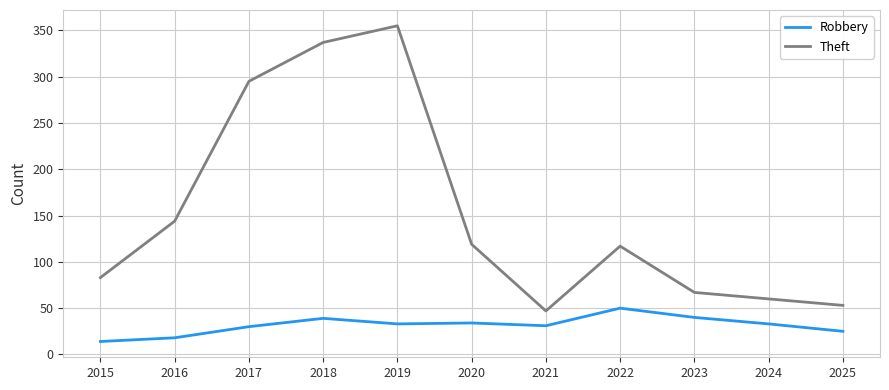

True or false: Theft has a value of 147 at 2017.

False